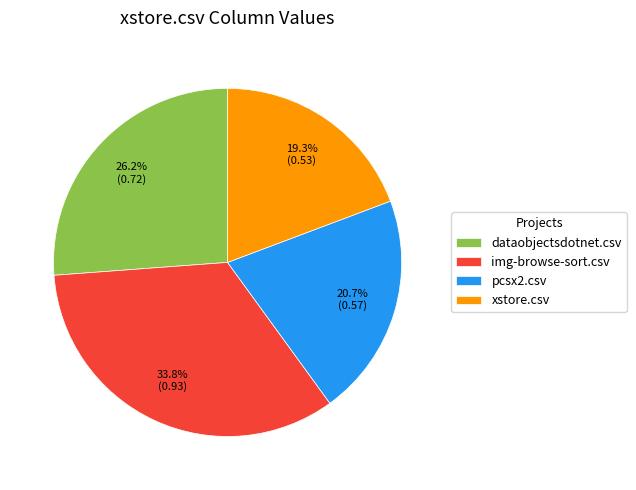

What portion of the pie excludes img-browse-sort.csv?

66.2%